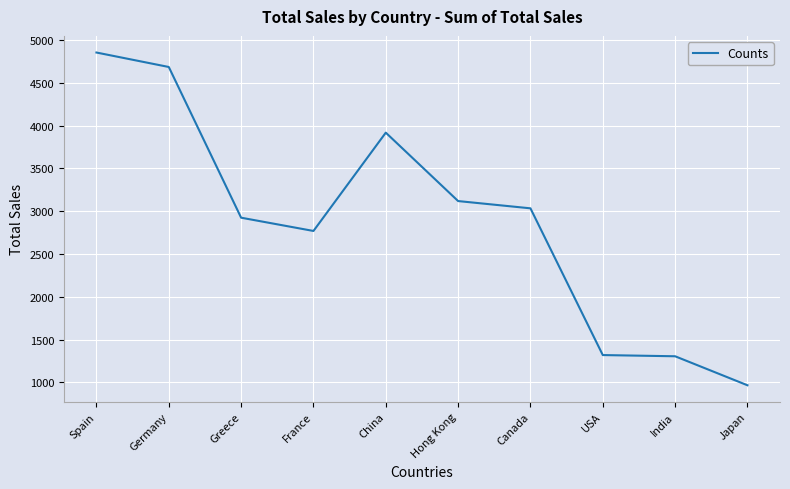

What value does the data have at France?

2769.4